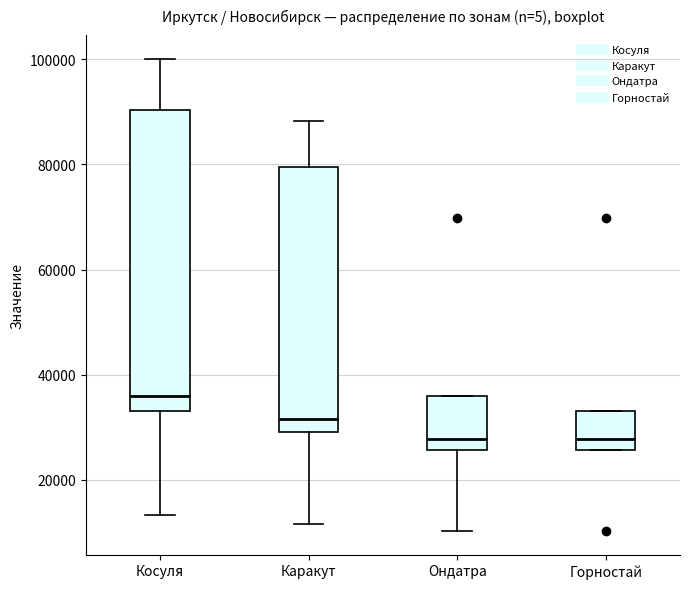

Which box is the tallest, from its lower edge to its upper edge?

Косуля